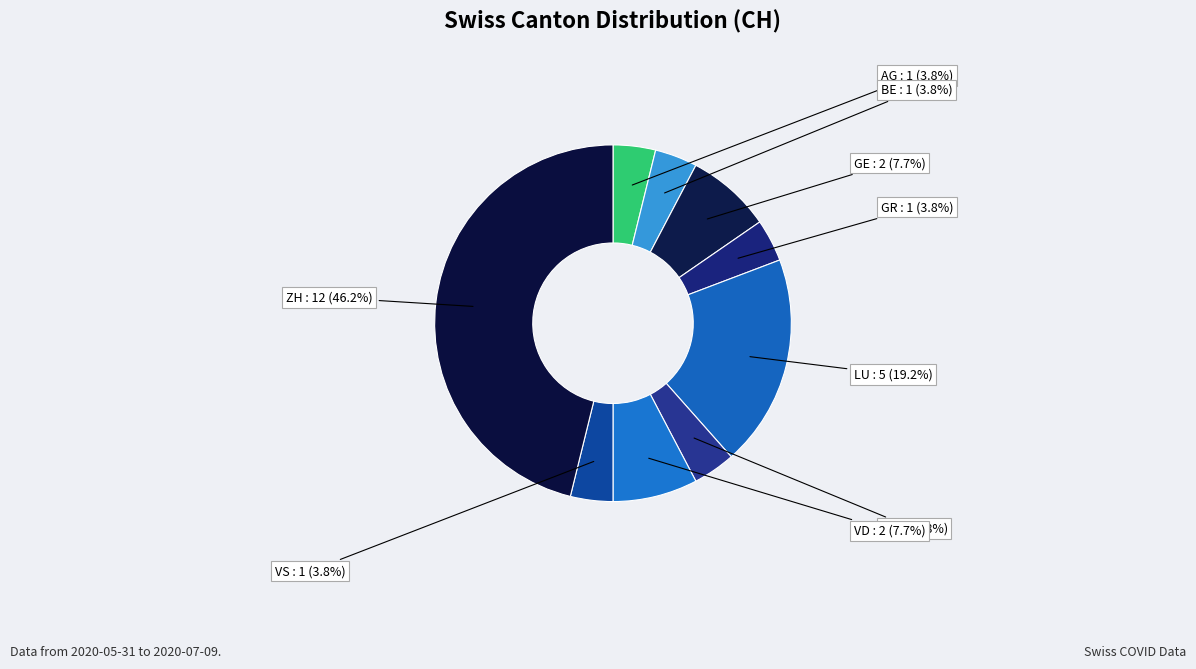

Rank the categories by value from lowest to highest.

AG, BE, GR, TI, VS, GE, VD, LU, ZH